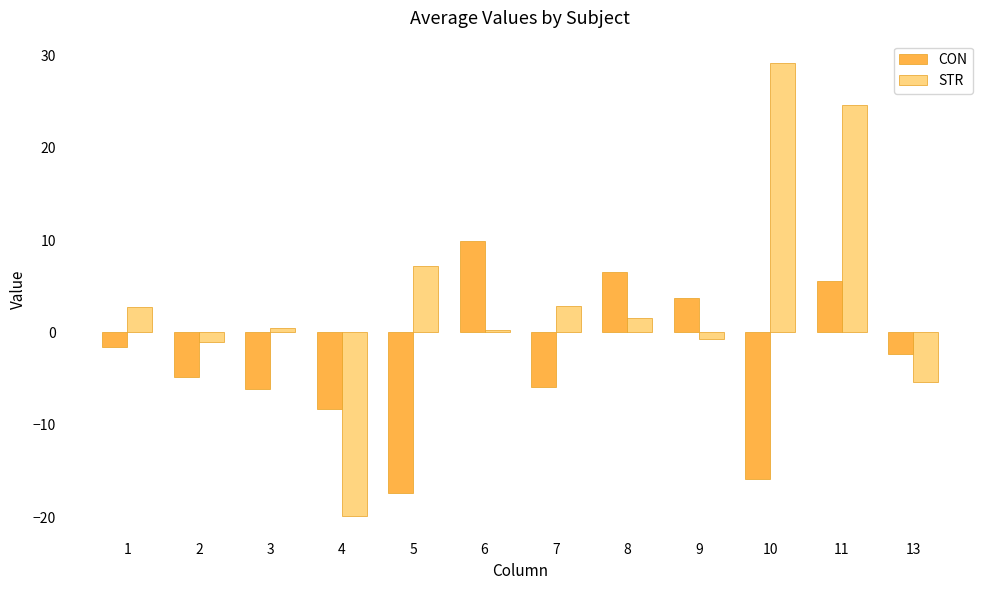

What is the difference between the second highest and second lowest values in the STR series?

30.0